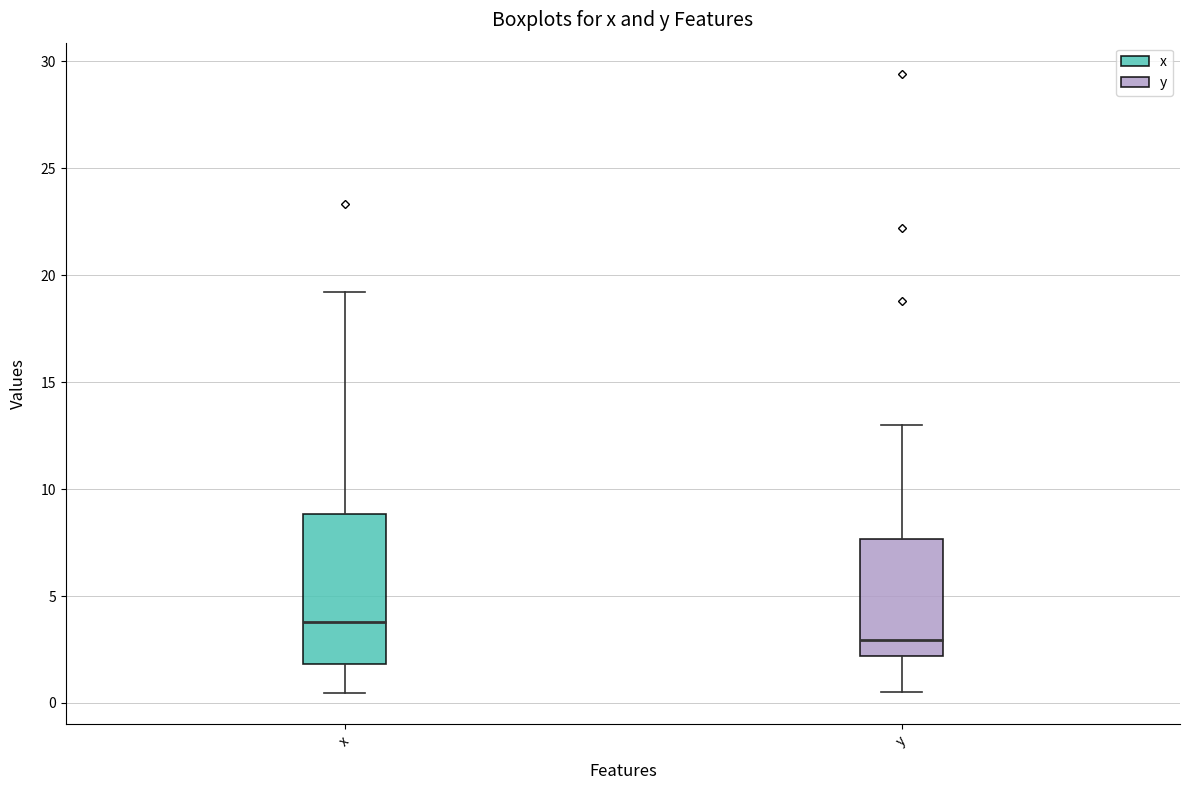

Where does the lower whisker of the box for x end on the y-axis? The values are not printed on the chart, so give them approximately, as read against the axis.

0.5